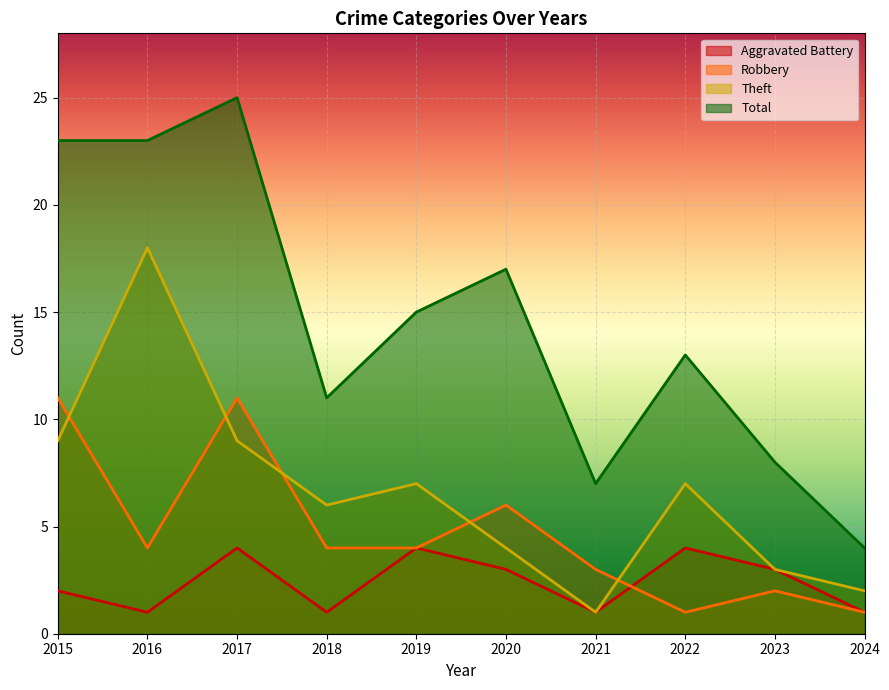

At which category does Robbery reach its first local valley?

2016